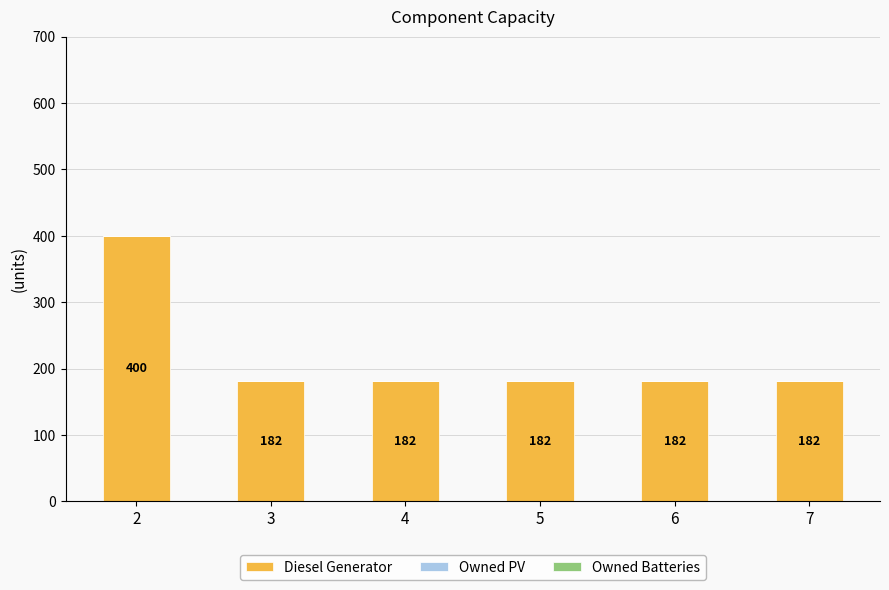

What is the greatest value displayed?

400